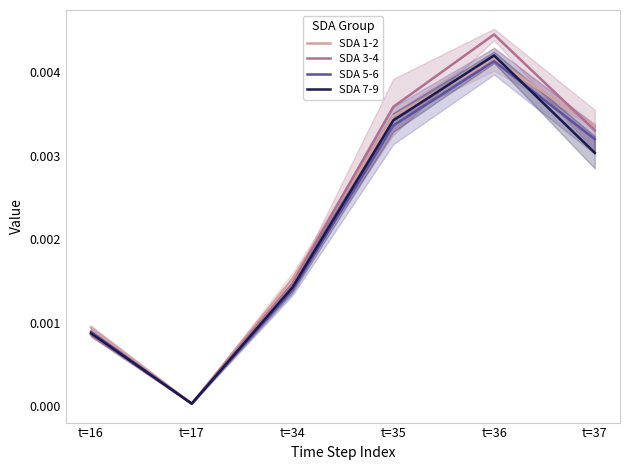

In SDA 5-6, how many points are higher than both neighbors (excluding endpoints)?

1